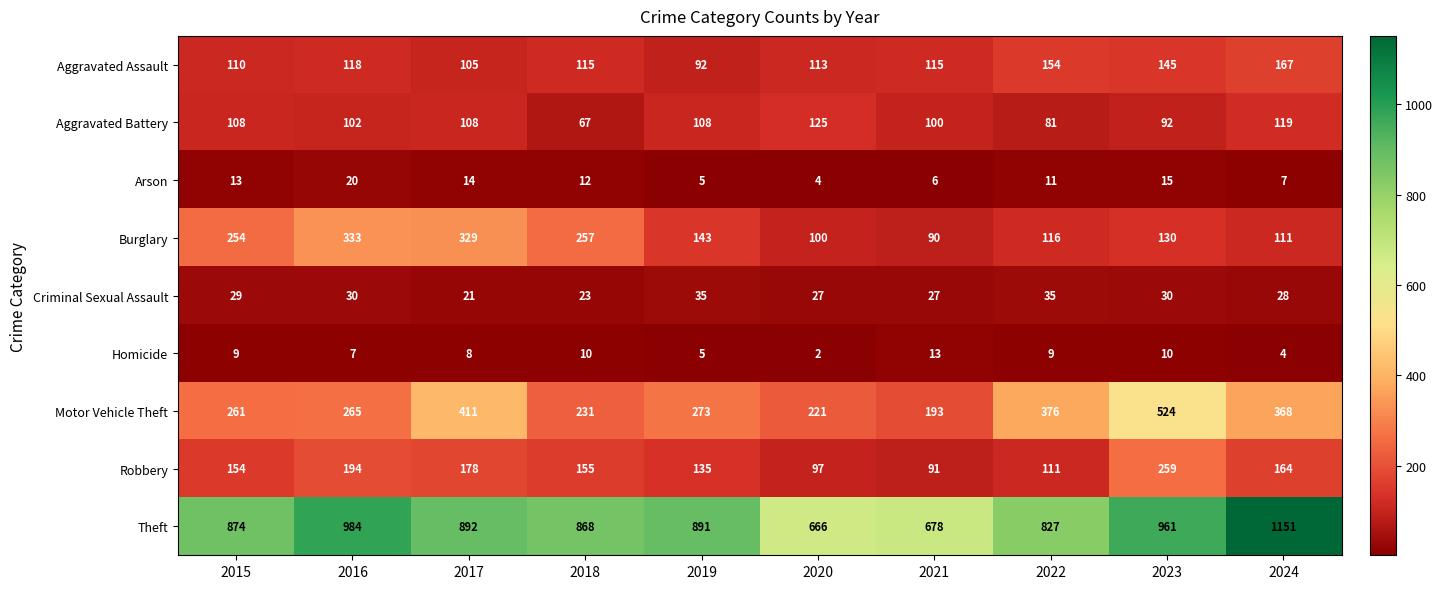

What is the sum of the Homicide values at 2015 and 2019?

14